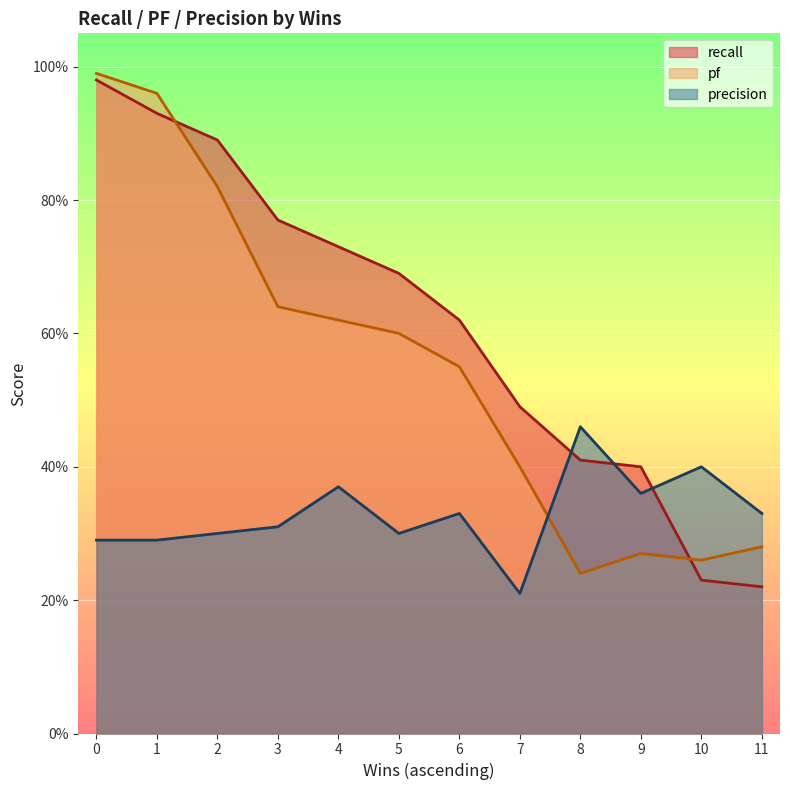

Reading right to left, extract all data points from this chart.

recall: 11=0.2	10=0.2	9=0.4	8=0.4	7=0.5	6=0.6	5=0.7	4=0.7	3=0.8	2=0.9	1=0.9	0=1.0
pf: 11=0.3	10=0.3	9=0.3	8=0.2	7=0.4	6=0.6	5=0.6	4=0.6	3=0.6	2=0.8	1=1.0	0=1.0
precision: 11=0.3	10=0.4	9=0.4	8=0.5	7=0.2	6=0.3	5=0.3	4=0.4	3=0.3	2=0.3	1=0.3	0=0.3